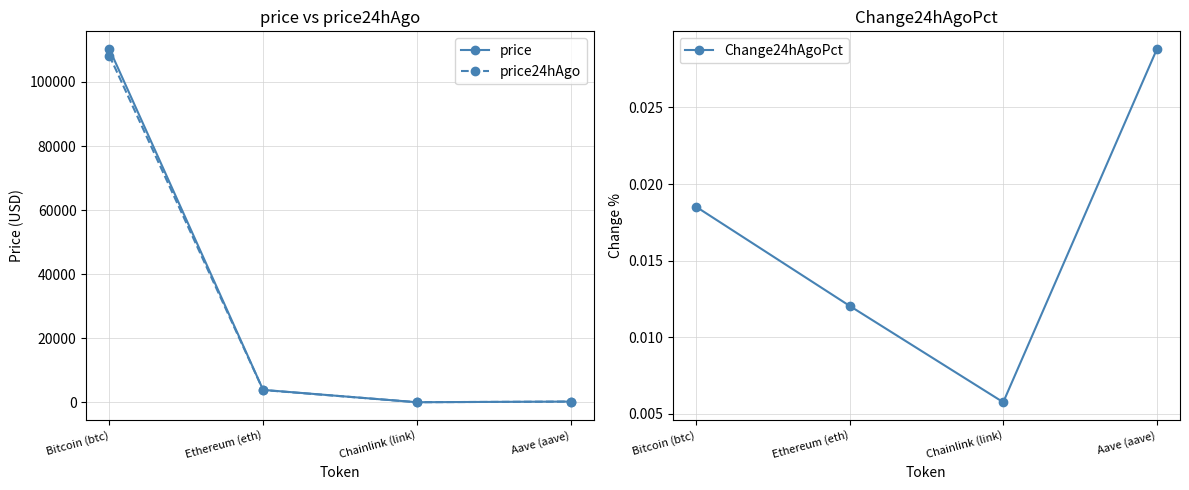

What are all the series names shown in the legend?

price, price24hAgo, Change24hAgoPct